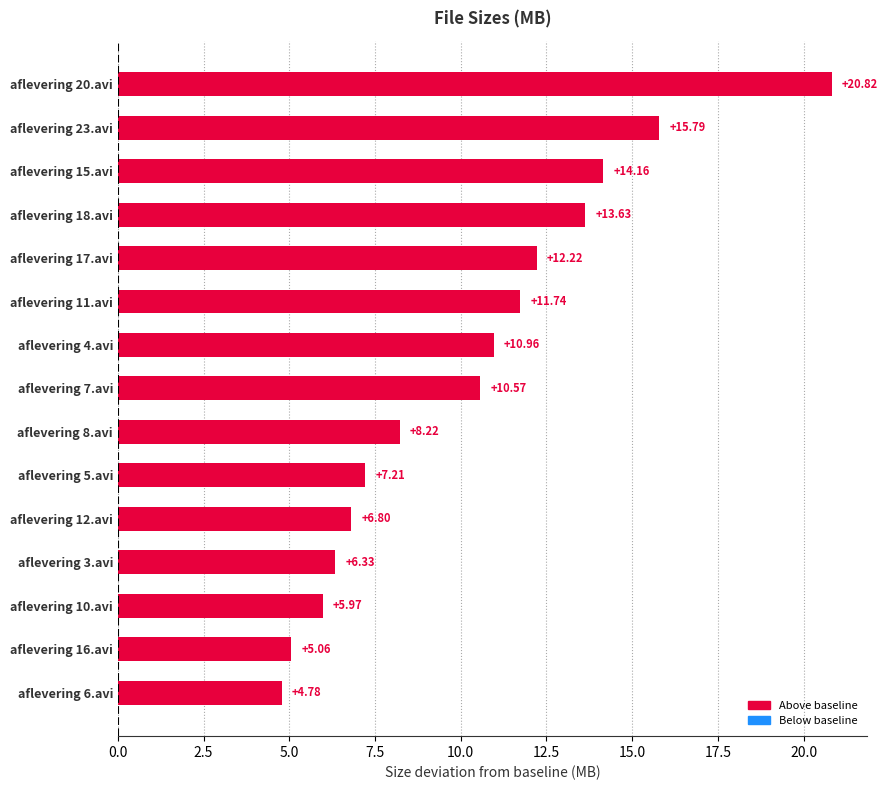

How many data points are less than 10?

7